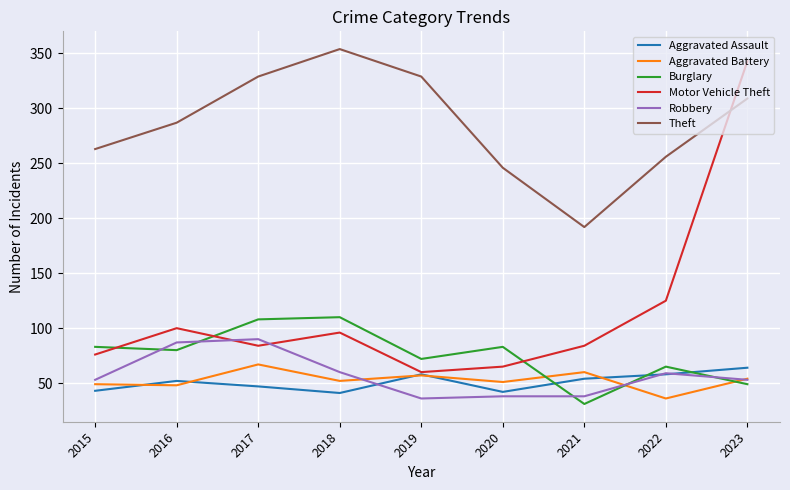

At 2017, list the series in order from largest to smallest.

Theft, Burglary, Robbery, Motor Vehicle Theft, Aggravated Battery, Aggravated Assault